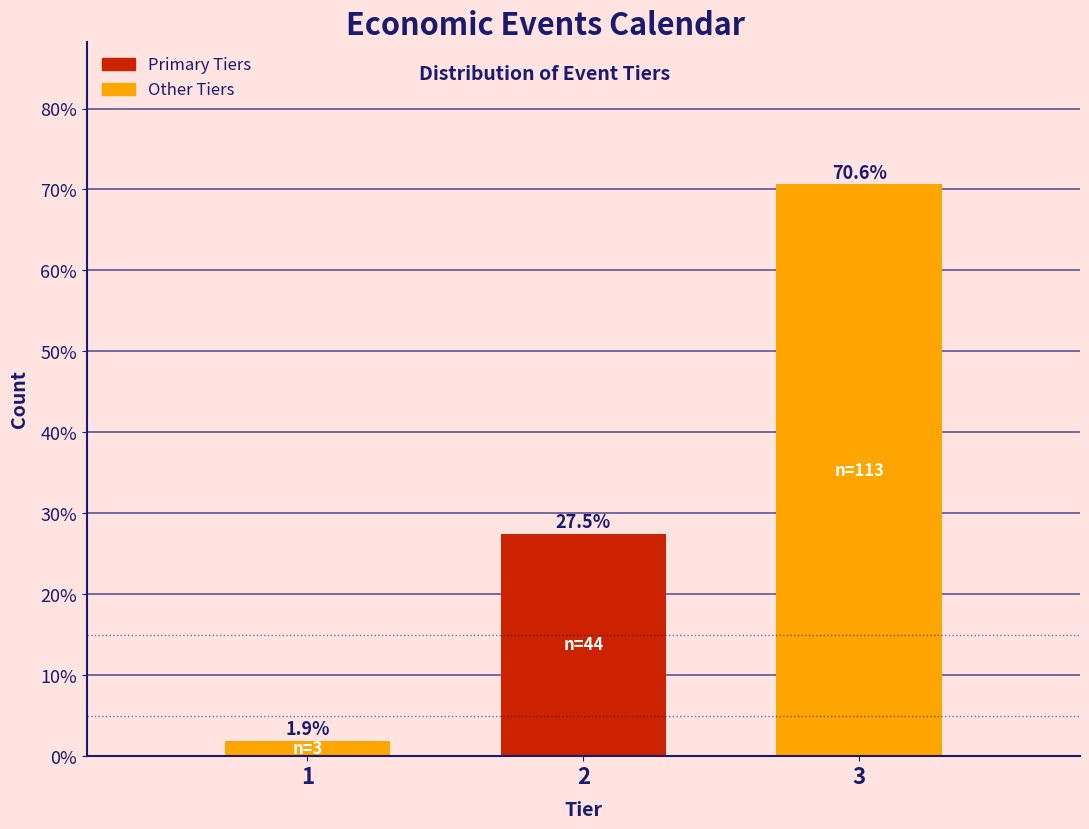

Reading left to right, list all the values displayed in this chart.

1.9	27.5	70.6